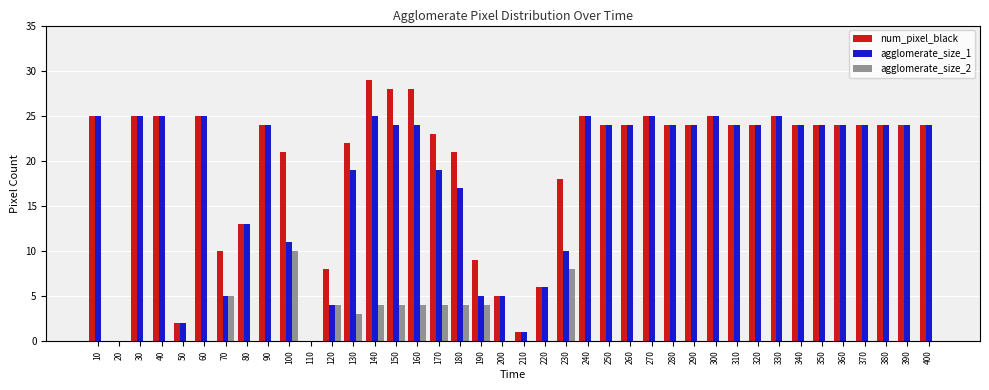

Is the value of agglomerate_size_1 at 390 greater than the value of num_pixel_black at 100?

Yes